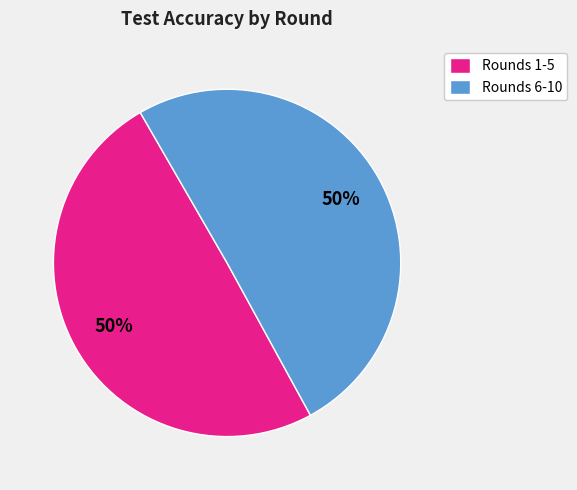

Combined, do Rounds 1-5 and Rounds 6-10 account for over 50%?

Yes